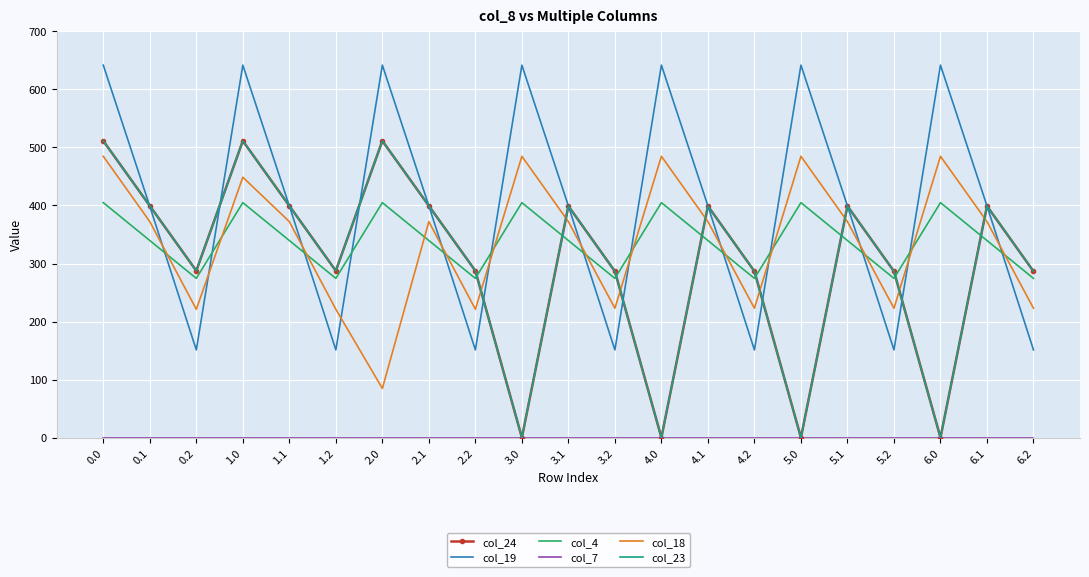

What is the sum of all col_18 values?

7117.6